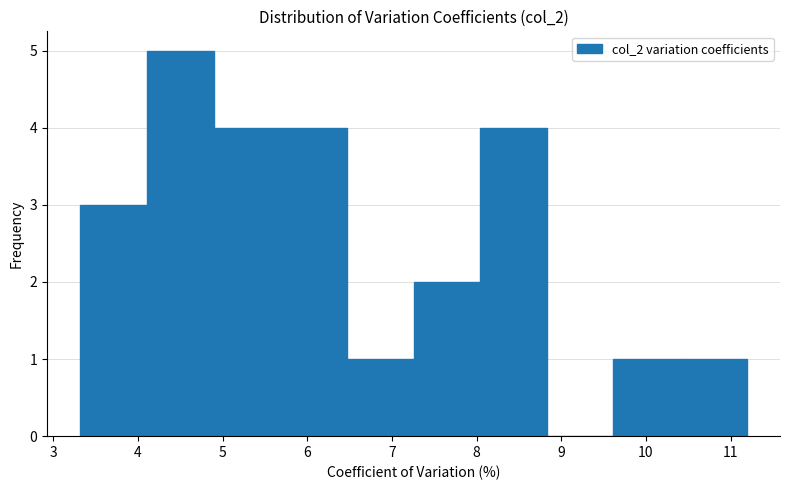

What is the height of the bar covering 3.3 to 4.1 on the x-axis? Neither the bar edges nor the heights are printed on the chart, so give them approximately, as read against the axes.

3